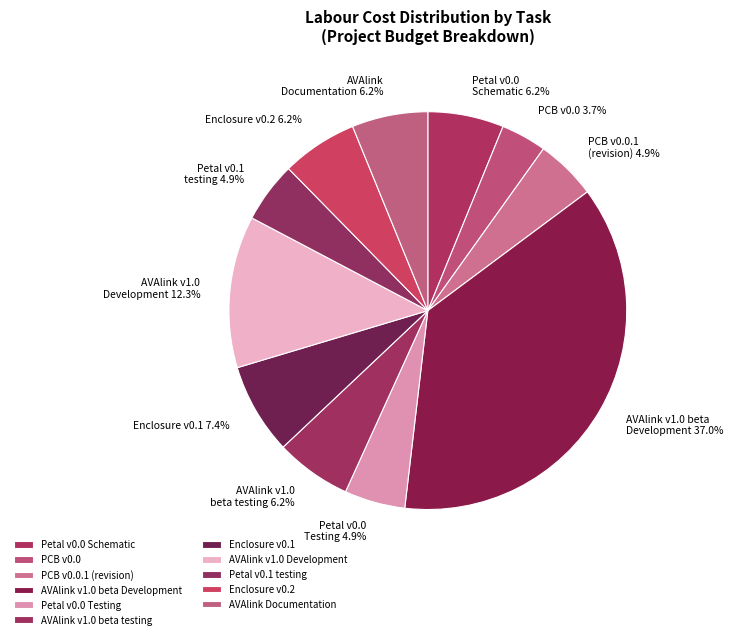

Approximately how many times larger is the value at Petal v0.1 testing 4.9% compared to AVAlink v1.0 beta testing 6.2%?

0.8